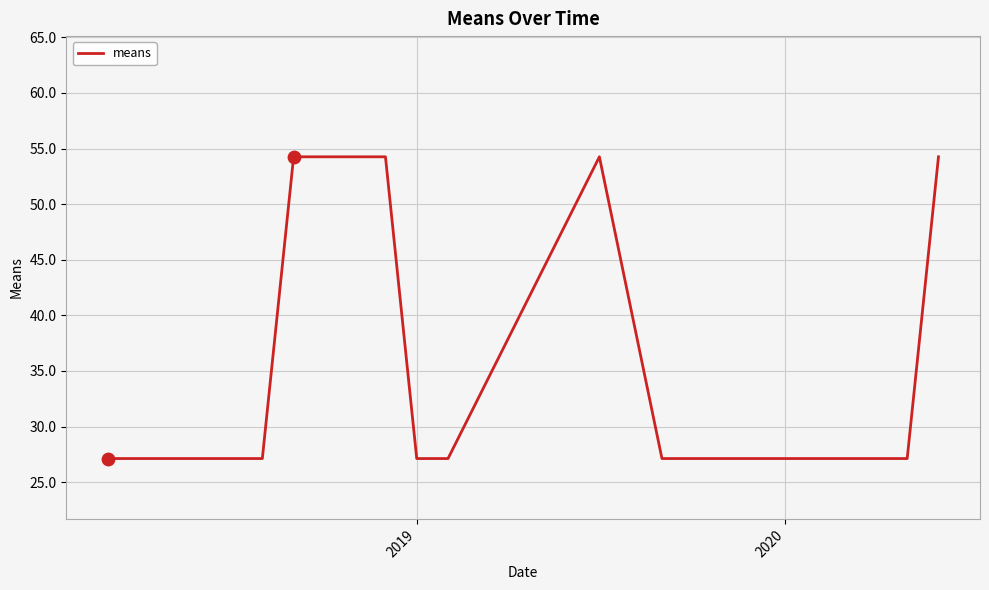

What is the maximum value shown in the chart?

54.3